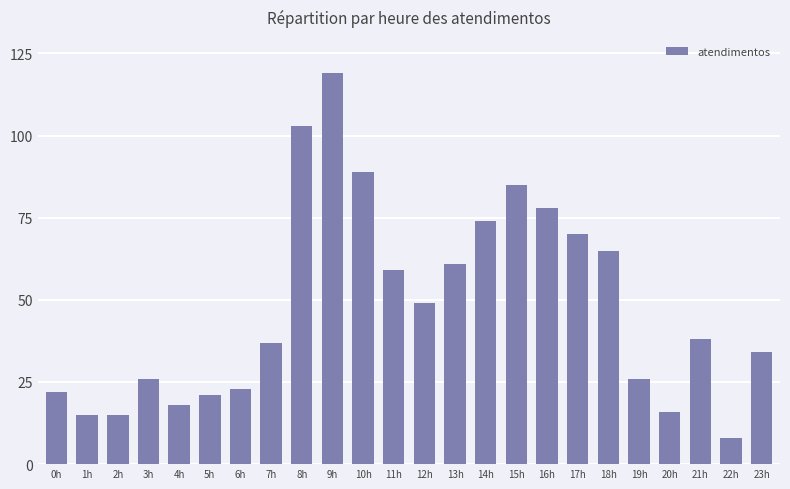

Reading right to left, transcribe all the data shown in this chart.

34	8	38	16	26	65	70	78	85	74	61	49	59	89	119	103	37	23	21	18	26	15	15	22